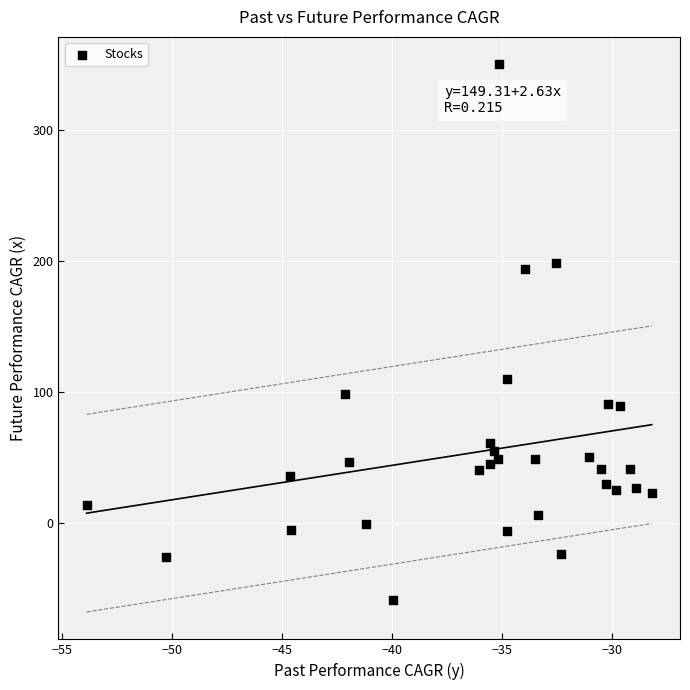

What is the range of X values (max minus min)?

25.7